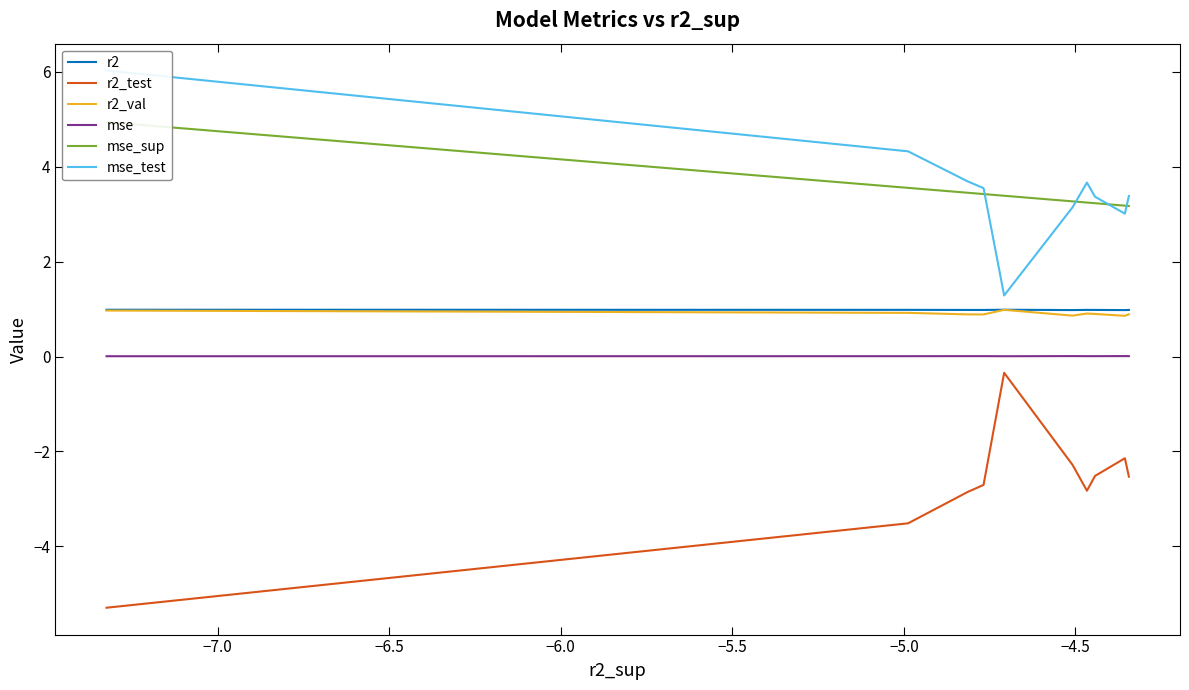

True or false: mse_sup and r2_val intersect in this chart.

False